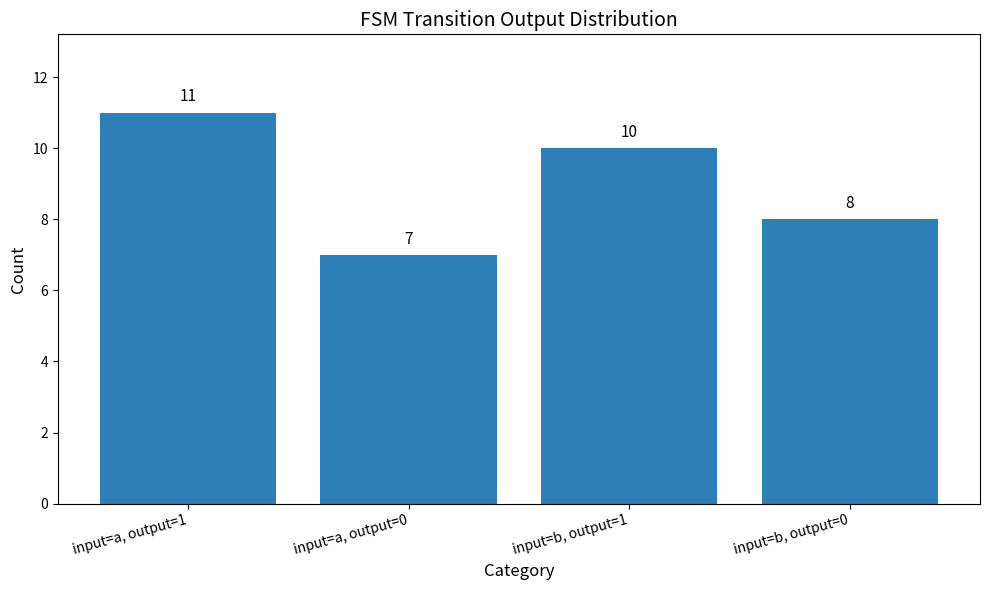

How many data points are less than 10?

2